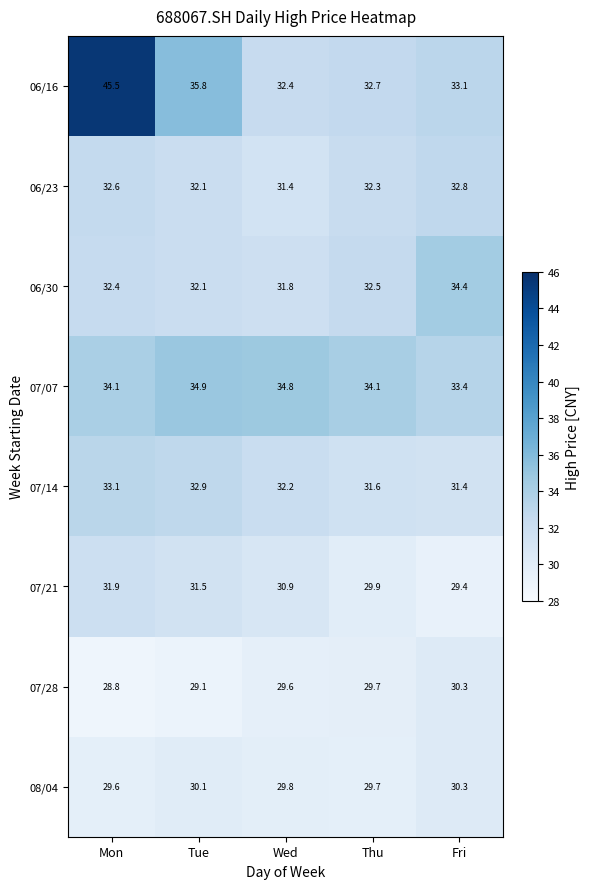

At which category does the chart reach its minimum across all series?

Mon